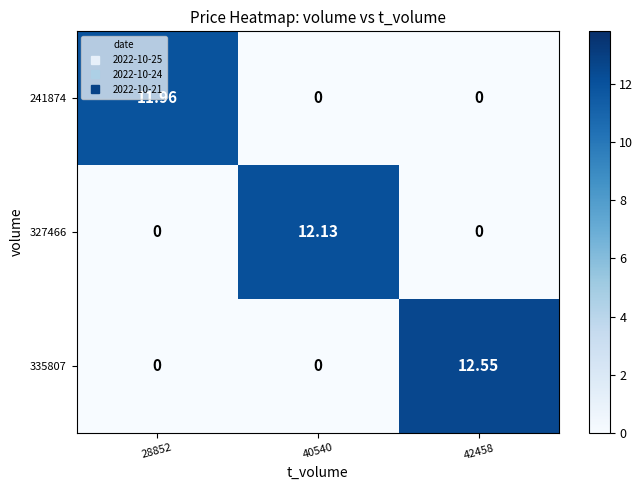

How many positive values does the 327466 series have?

1